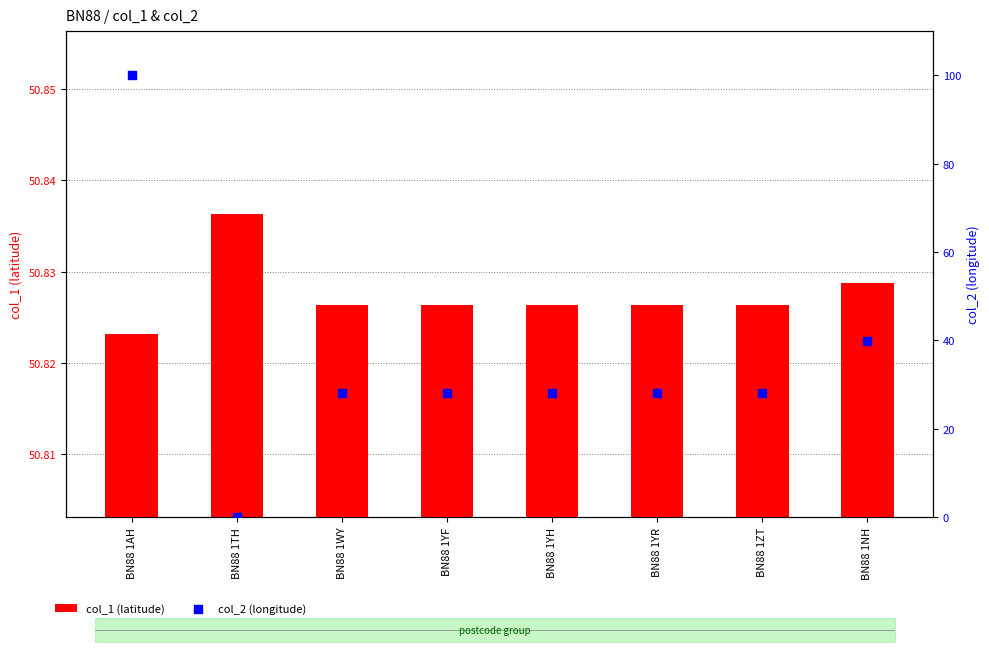

Which series has the largest total across all categories?

col_1 (latitude)